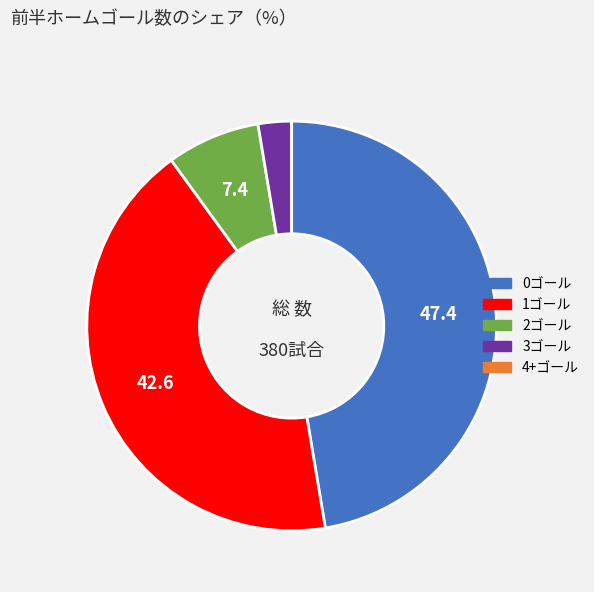

What is the ratio of the value at 2ゴール to the value at 3ゴール?

2.8